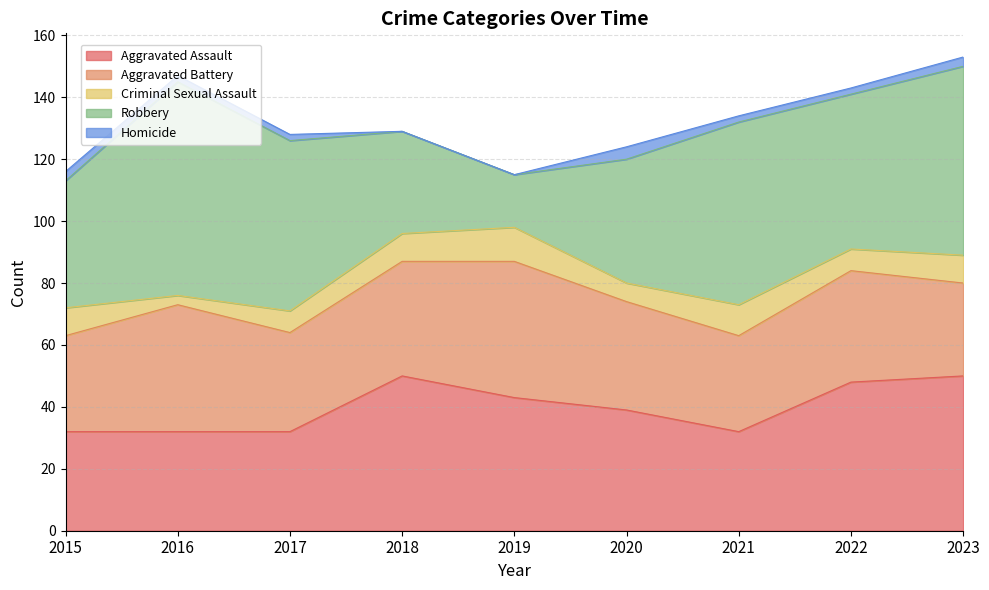

List the series in order of their peak value, highest first.

Robbery, Aggravated Assault, Aggravated Battery, Criminal Sexual Assault, Homicide